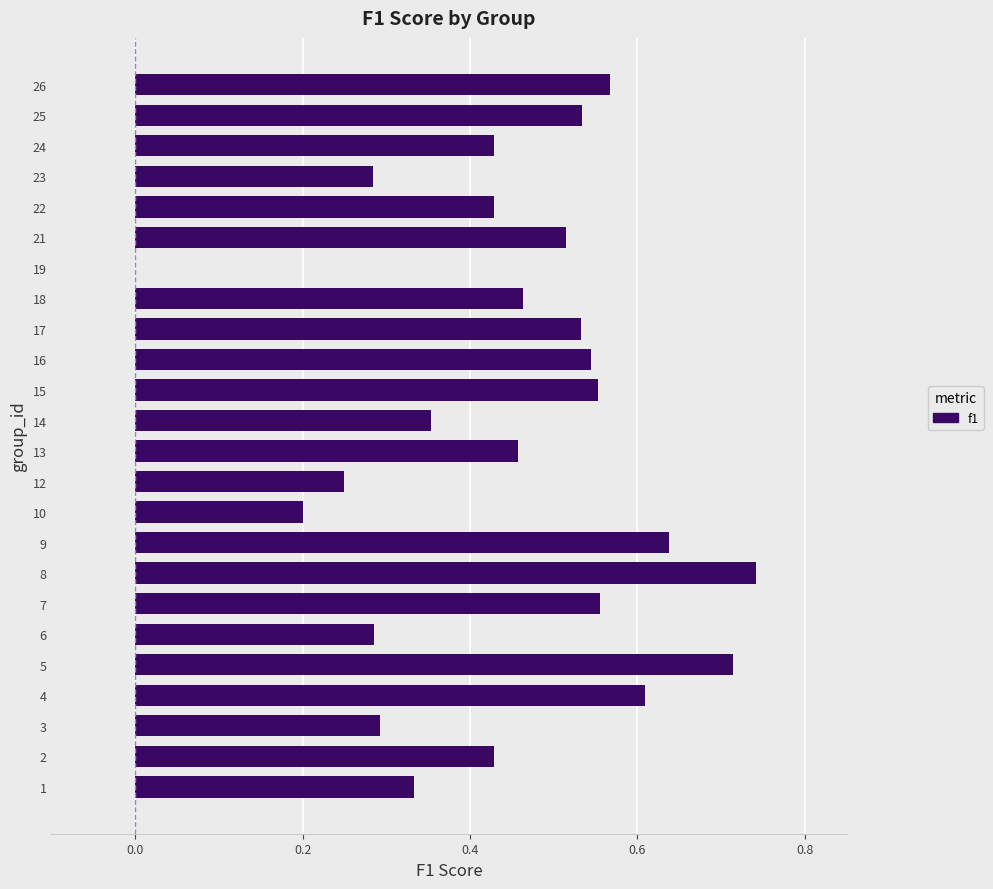

What is the change in value from 2 to 26?

+0.1